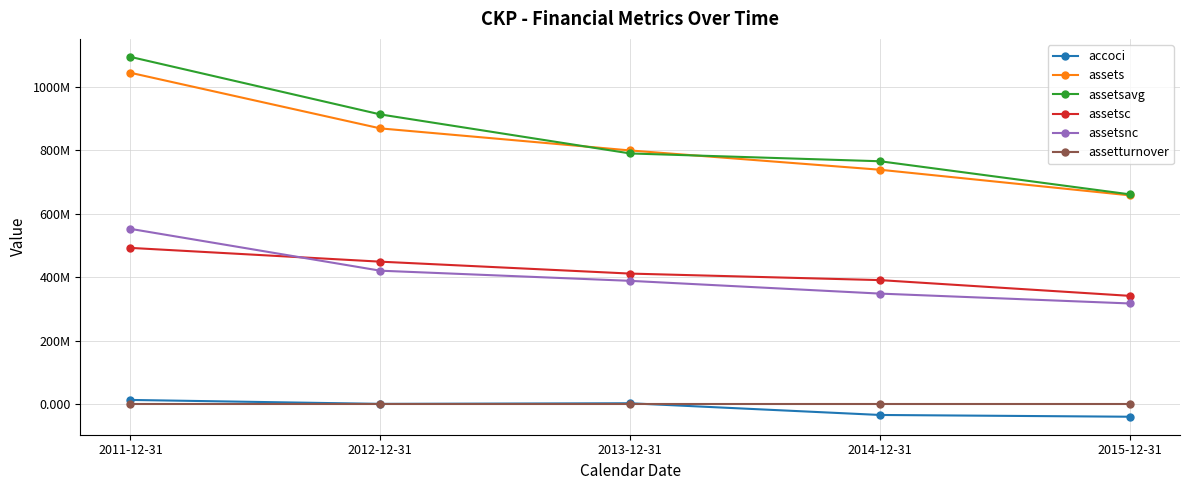

What is the minimum value shown in the chart?

-40227000.0